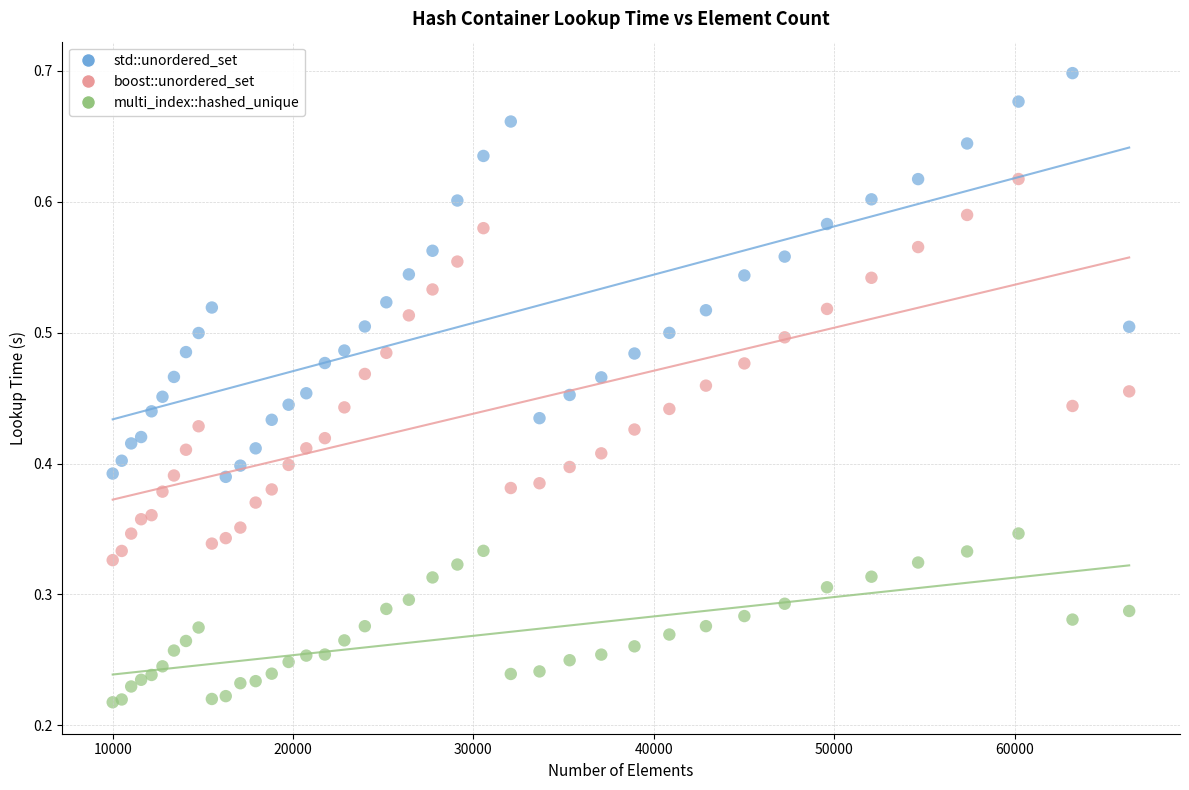

Which series contains the highest Y value?

std::unordered_set